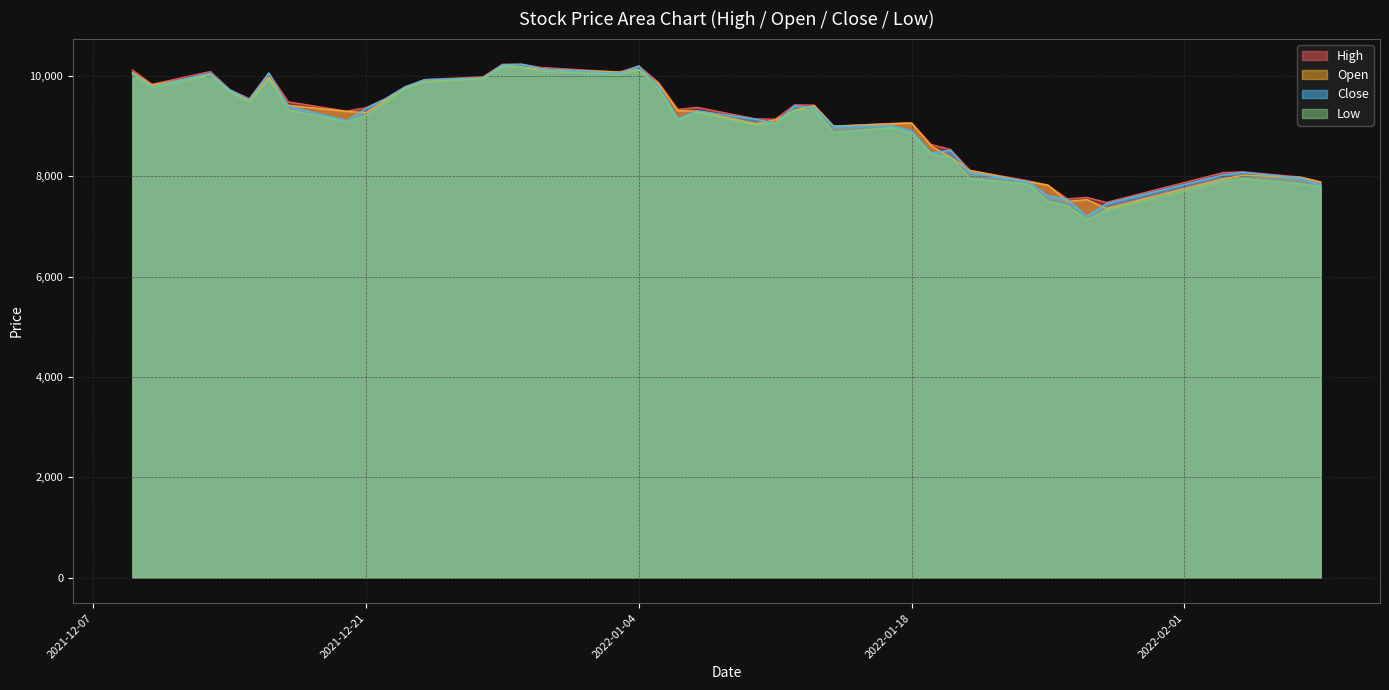

What is the greatest value displayed?

10235